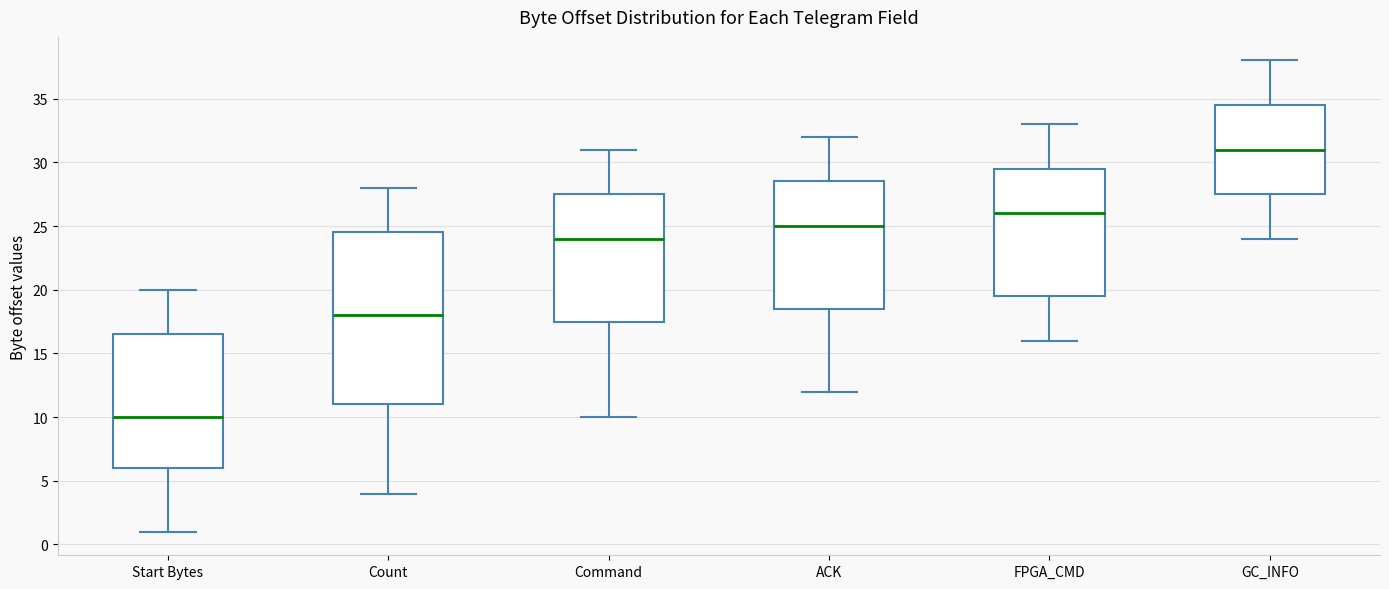

Where is the lower edge of the box for Count on the y-axis? The values are not printed on the chart, so give them approximately, as read against the axis.

11.0